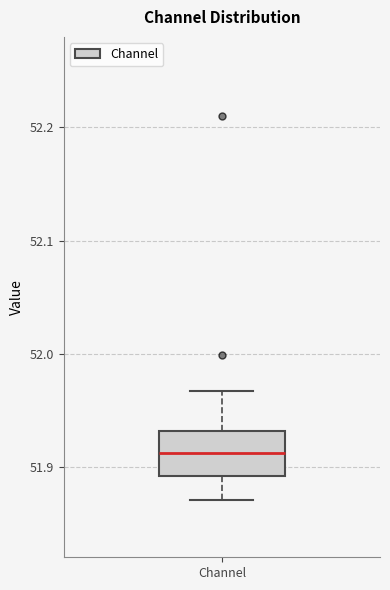

Where does the upper whisker of the box for Channel end on the y-axis? The values are not printed on the chart, so give them approximately, as read against the axis.

51.97